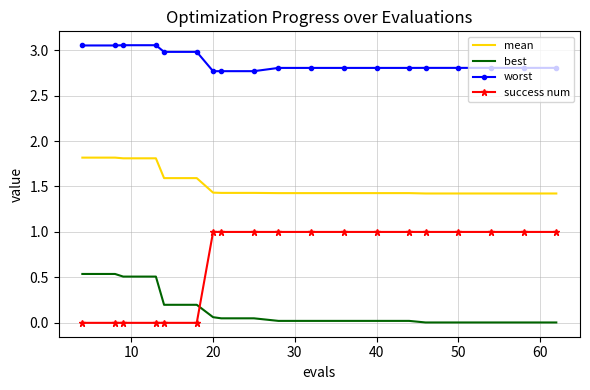

Which series has the largest range (max minus min)?

success num